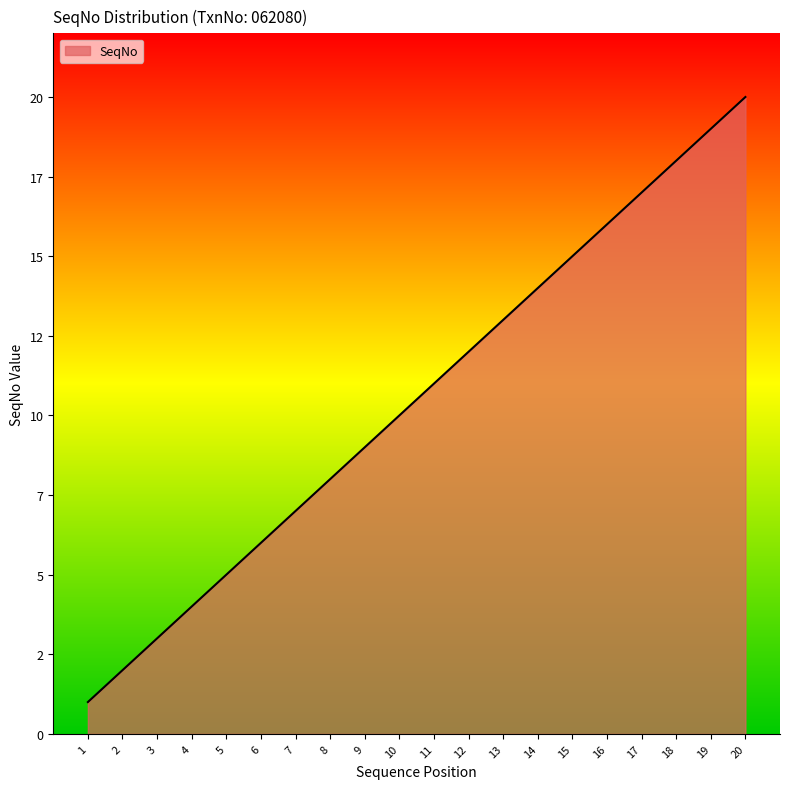

Does the chart display data point markers on the line(s)?

No